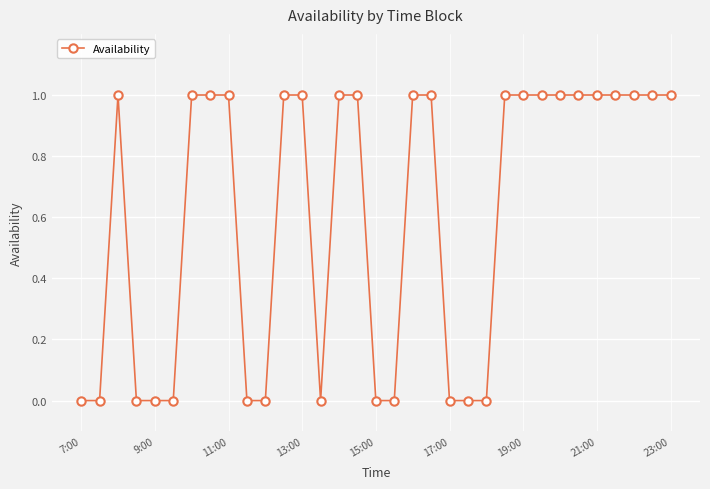

What is the value of the 30th point from the left?

1